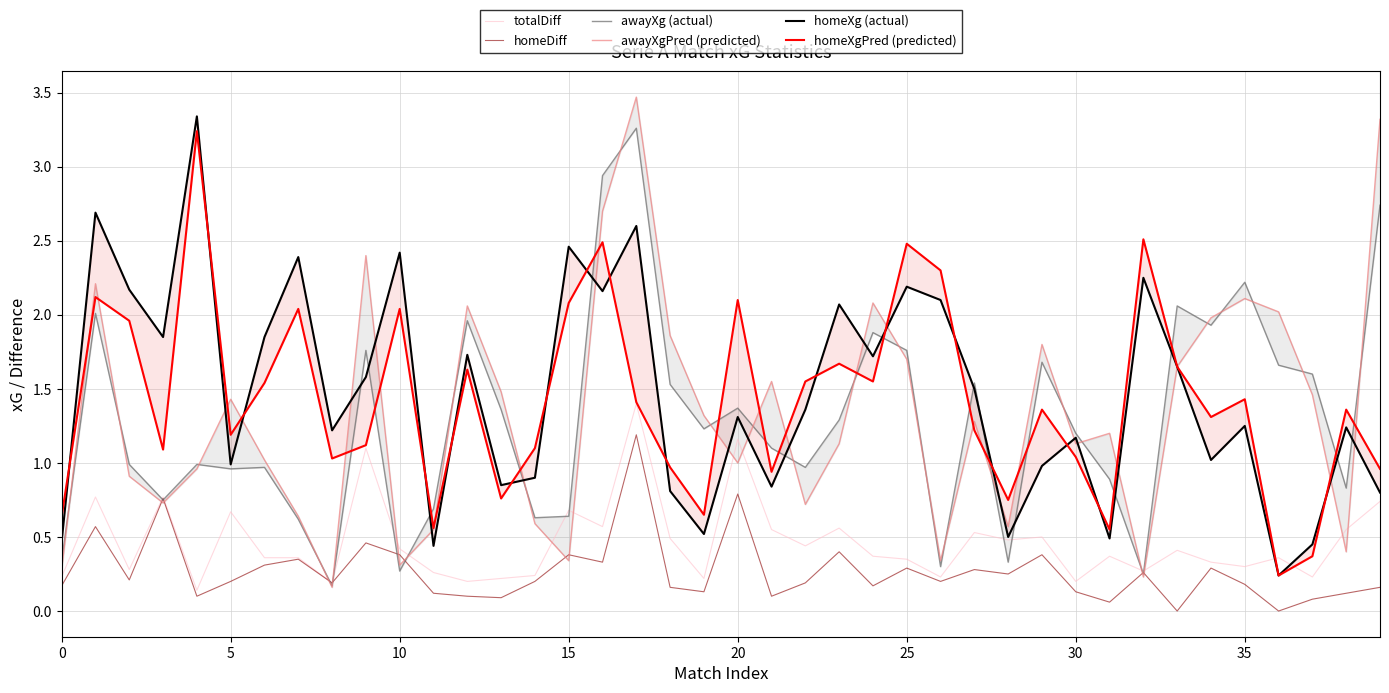

What are all the series names shown in the legend?

totalDiff, homeDiff, awayXg (actual), awayXgPred (predicted), homeXg (actual), homeXgPred (predicted)